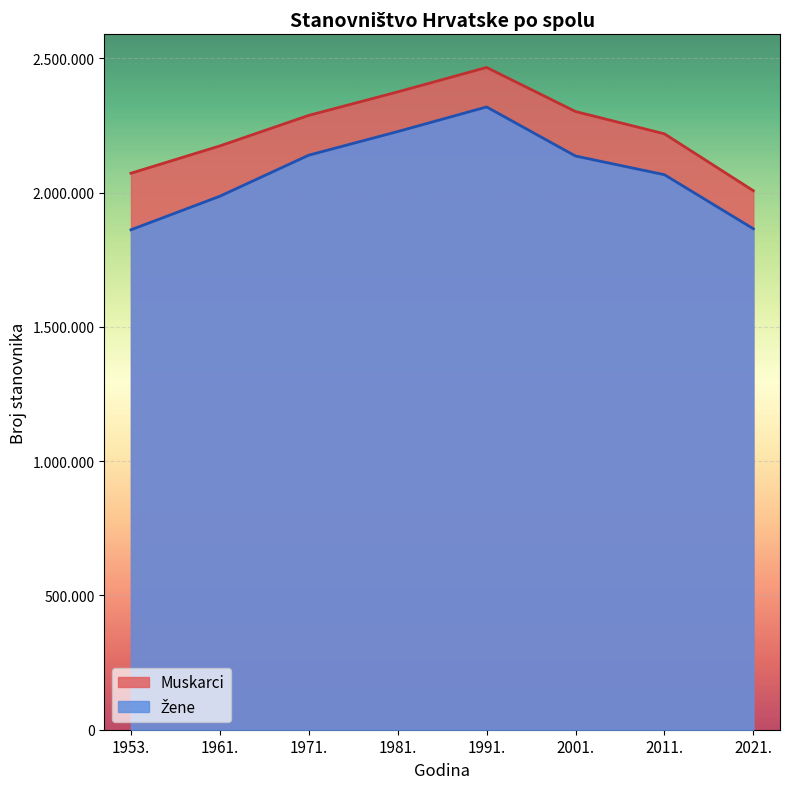

Reading right to left, list all the values displayed in this chart.

Žene: 1865129	2066335	2135900	2318623	2226890	2139048	1986204	1861229
Muskarci: 2006704	2218554	2301560	2465642	2374579	2287173	2173492	2071793